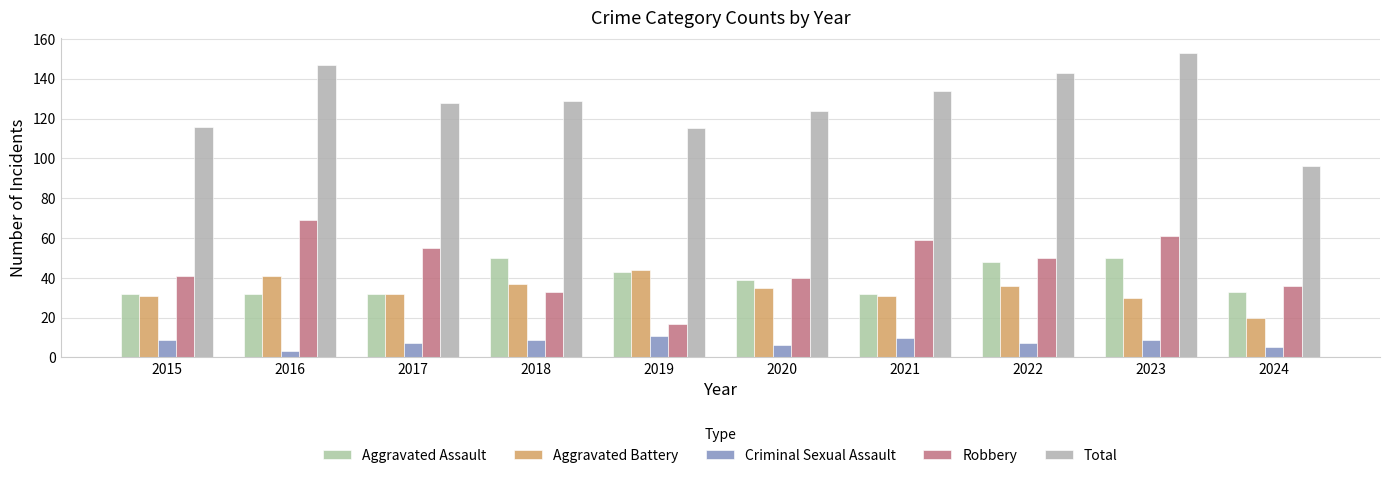

What is the value of the Total bar at the 4th from the left?

129